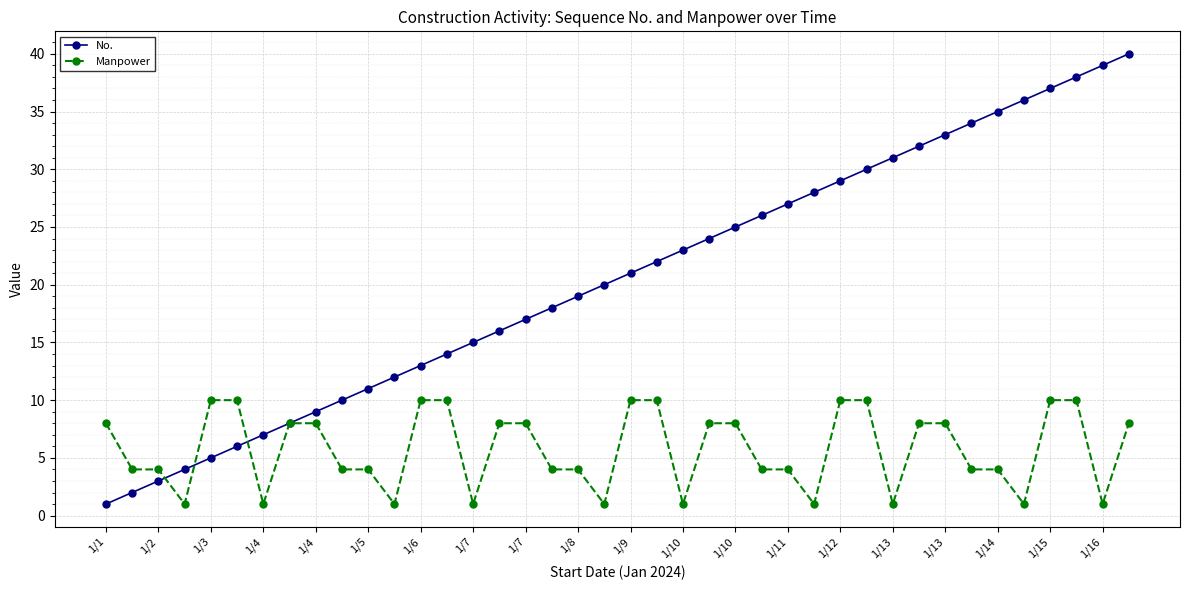

After their last crossing, which series has the higher values: Manpower or No.?

No.